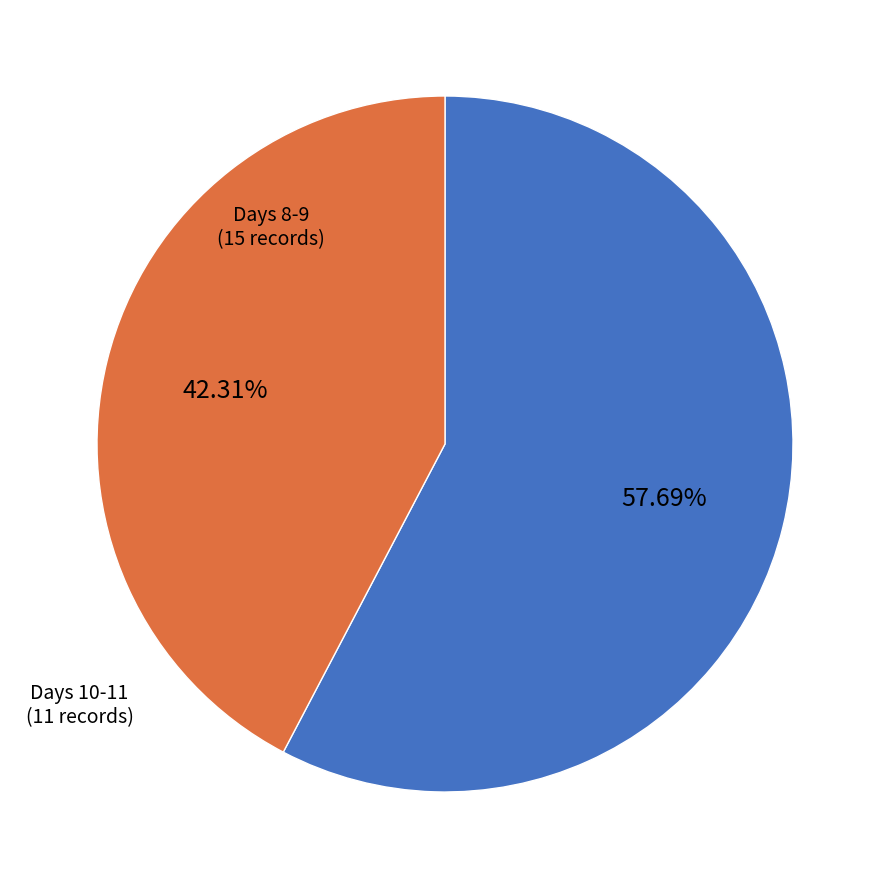

Is there a majority slice in this chart?

Yes